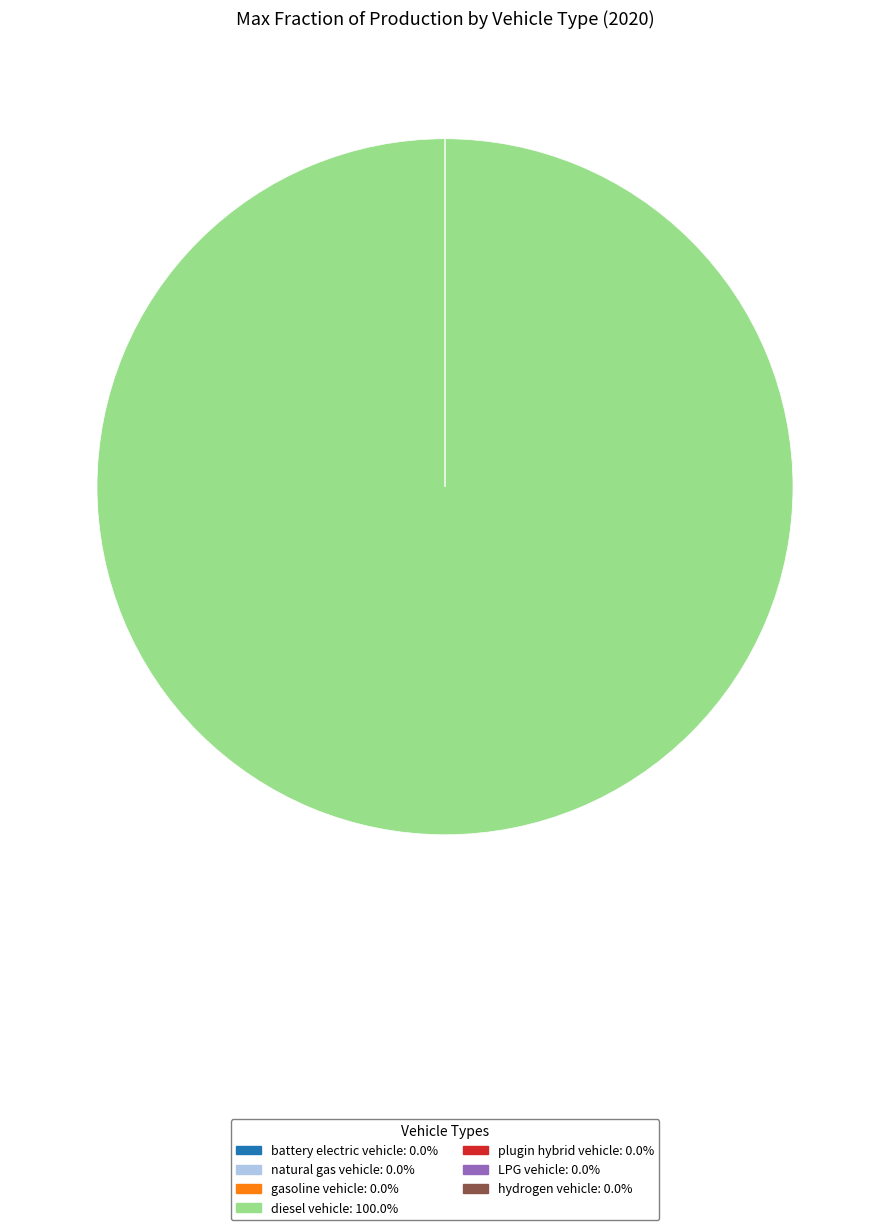

What is the largest slice in the pie chart?

diesel vehicle